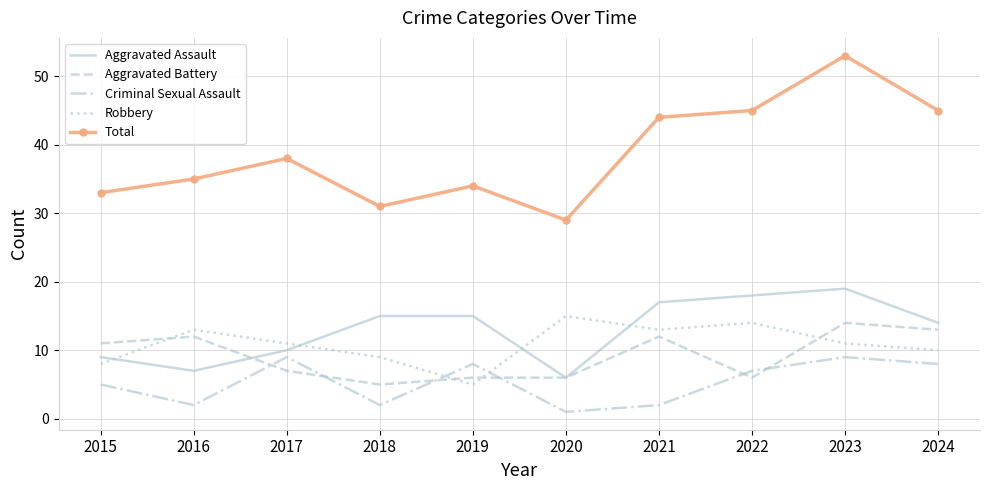

What is the difference between the Total values at 2023 and 2015?

20